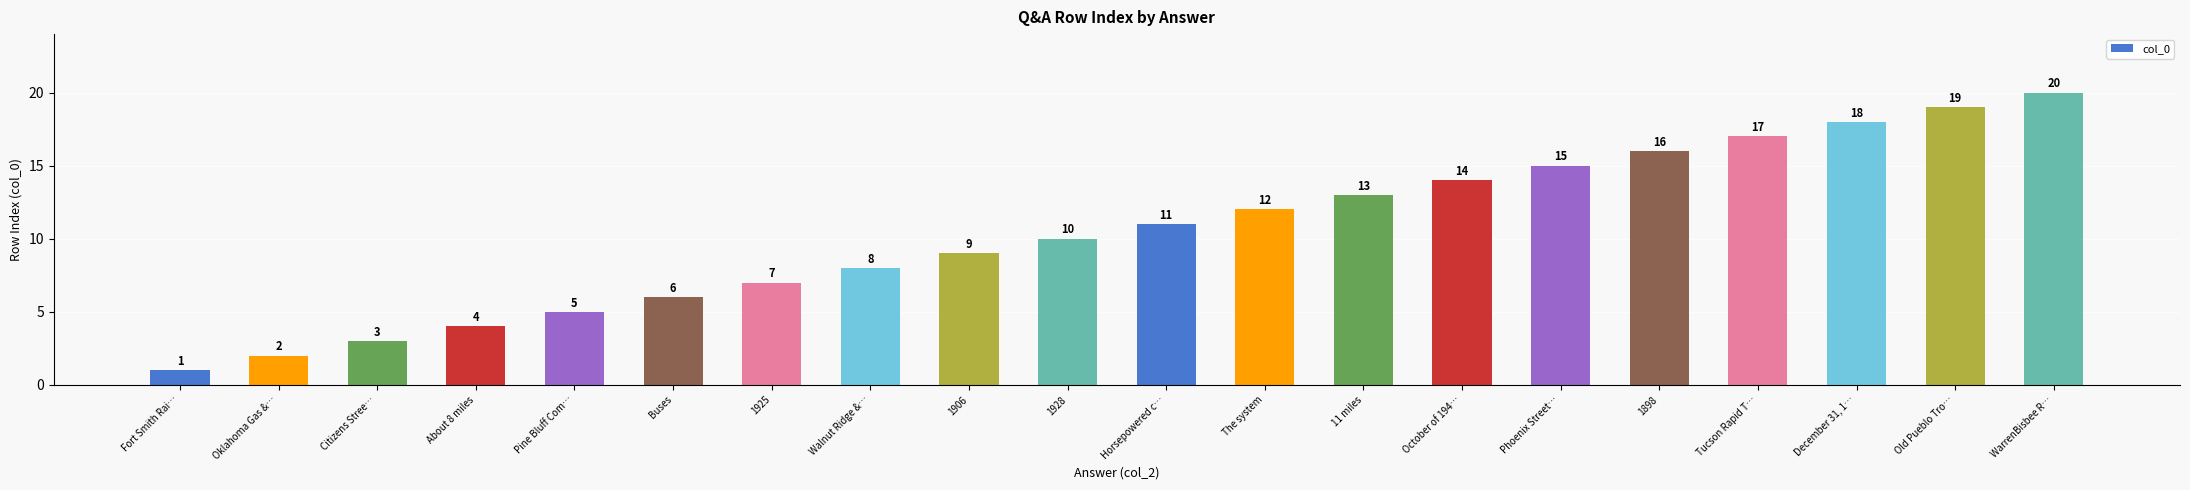

What is the label of the 14th bar from the left?

October of 194…